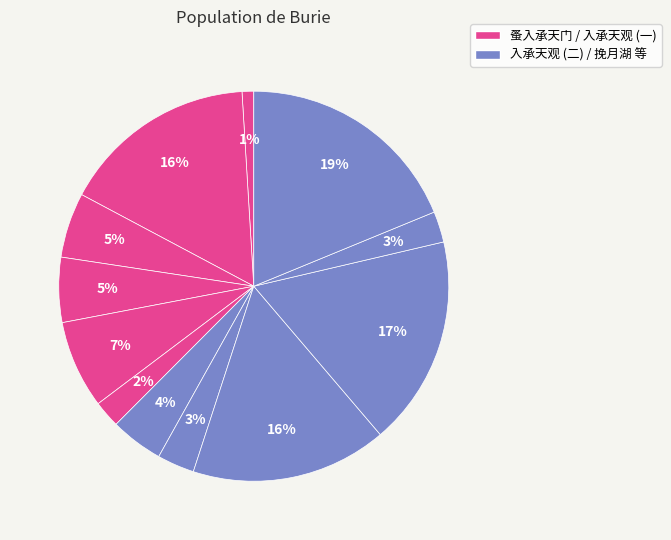

How many slices are in this pie chart?

12